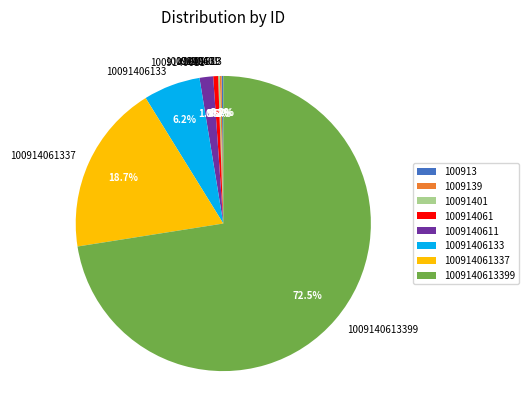

Between 100914061337 and 1009140611, which is larger?

100914061337